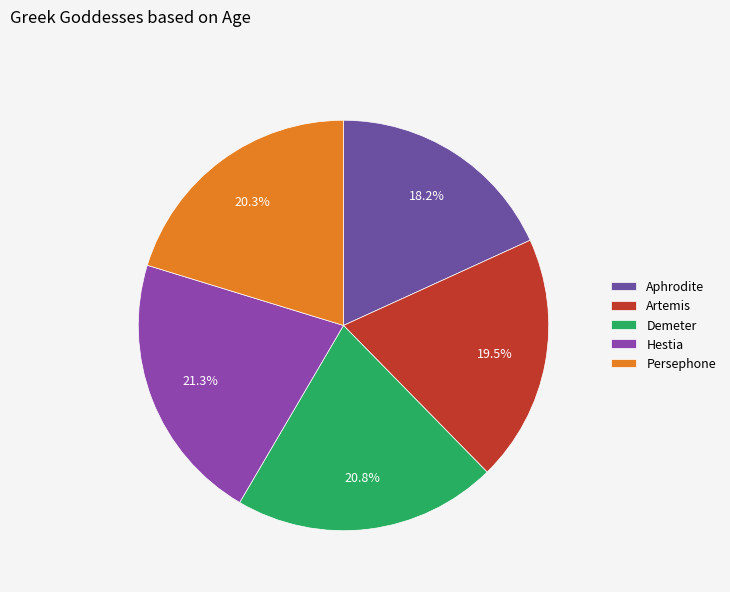

Is there any slice that represents more than half of the pie?

No